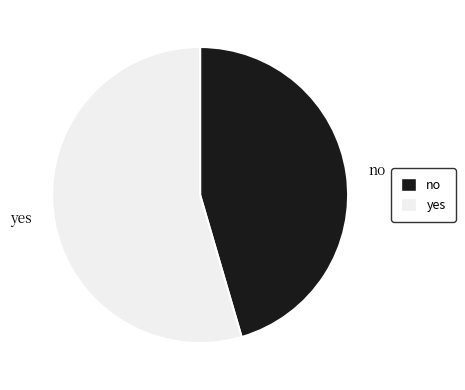

Combined, do no and yes account for over 50%?

Yes